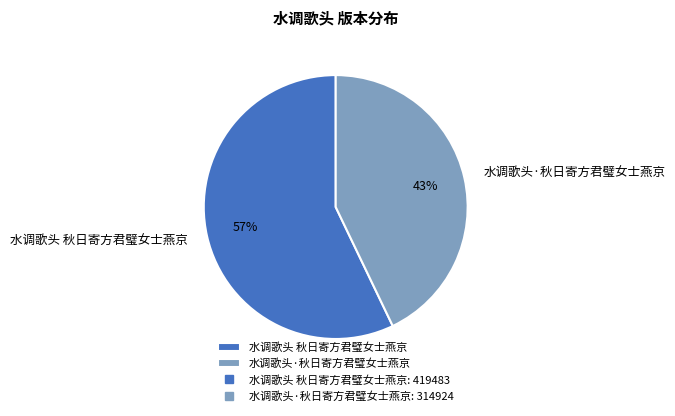

Count the number of slices in the pie.

2